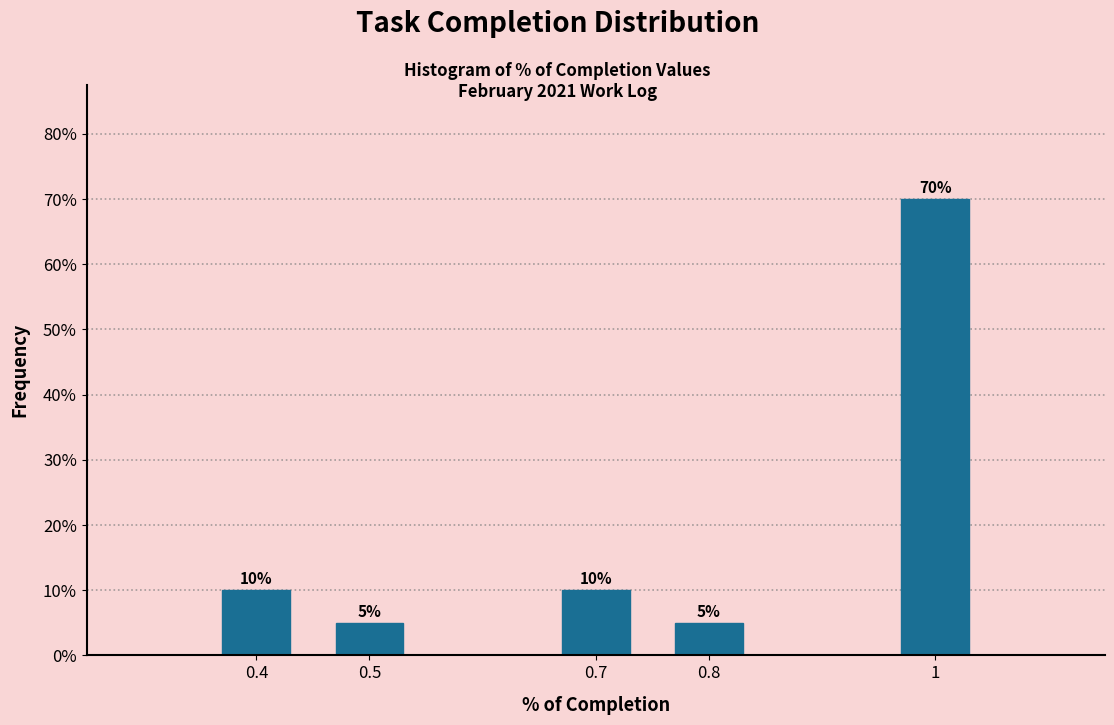

Reading left to right, extract all data points from this chart.

10	5	10	5	70